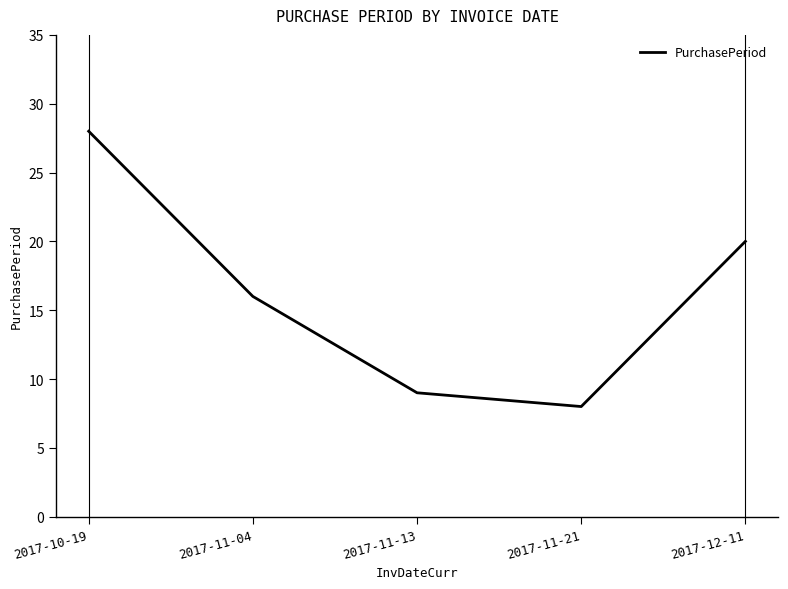

What is the ratio of the value at 2017-10-19 to the value at 2017-12-11?

1.4